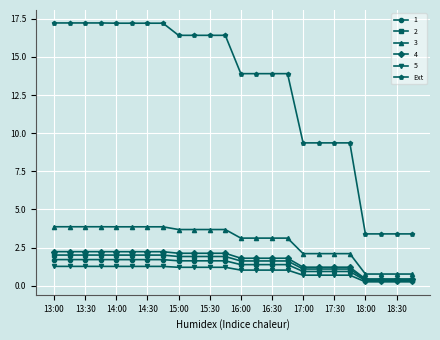

Which series has the widest spread of values?

Ext